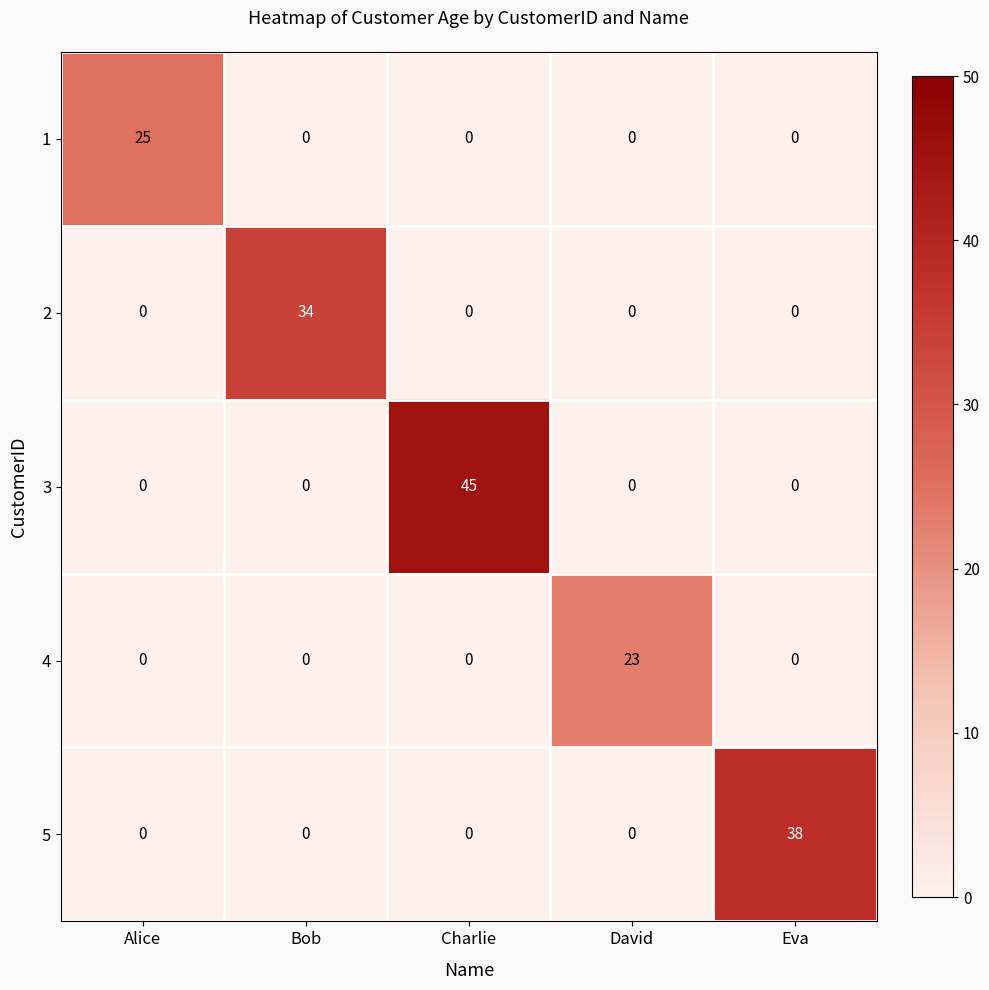

What is the average value of the 1 series?

5